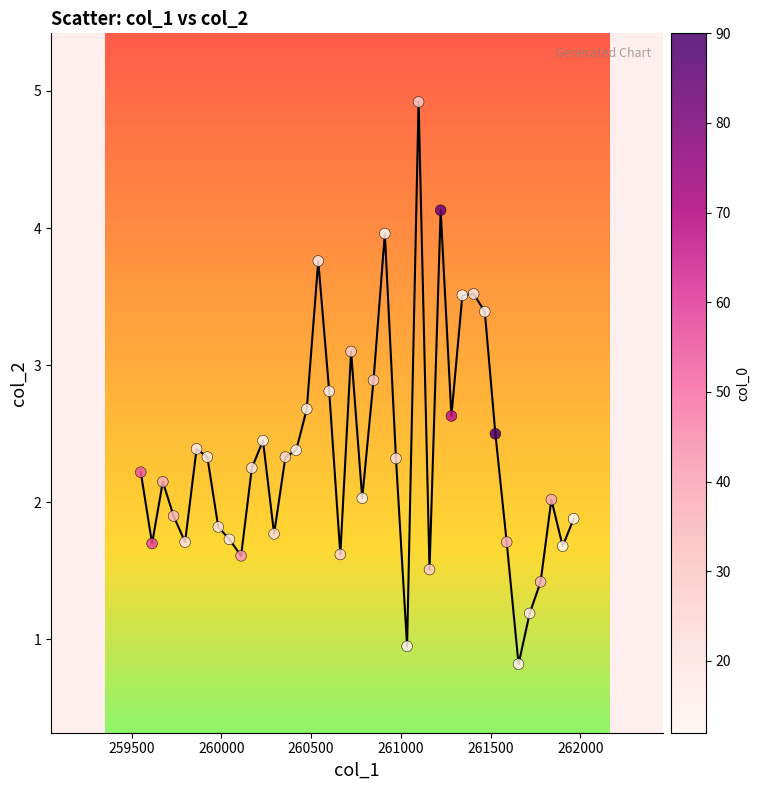

What is the range of Y values (max minus min)?

4.1